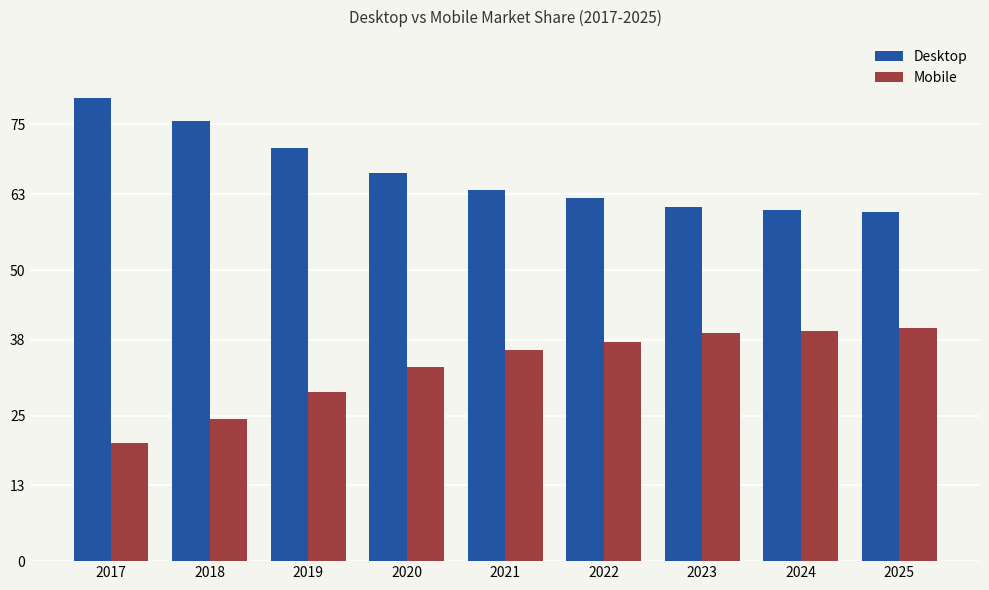

What are all the series names shown in the legend?

Desktop, Mobile